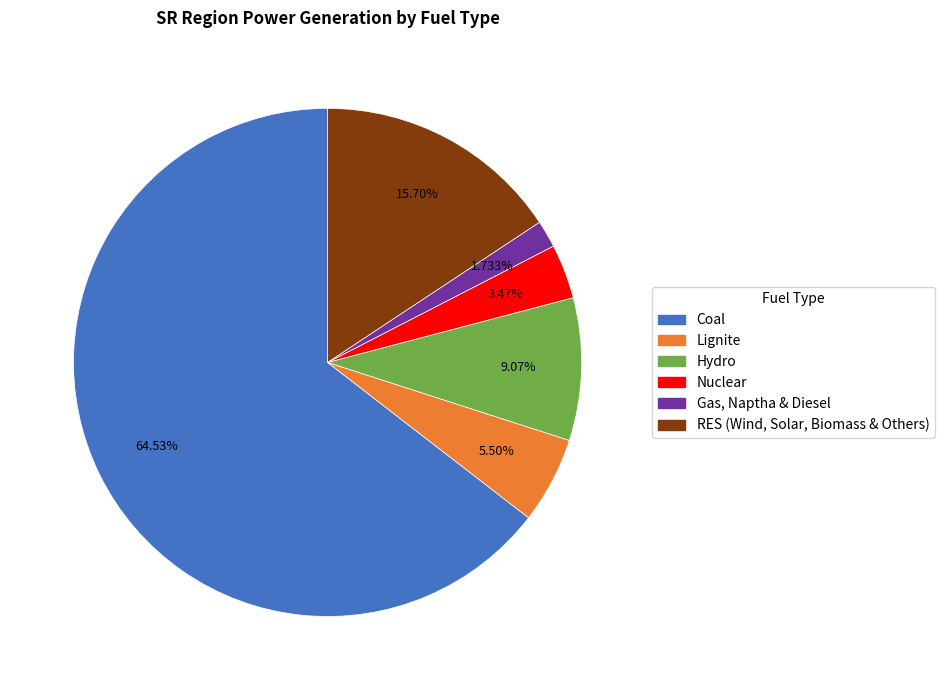

To the nearest percent, what is the difference between the Lignite and Hydro slice percentages?

4%